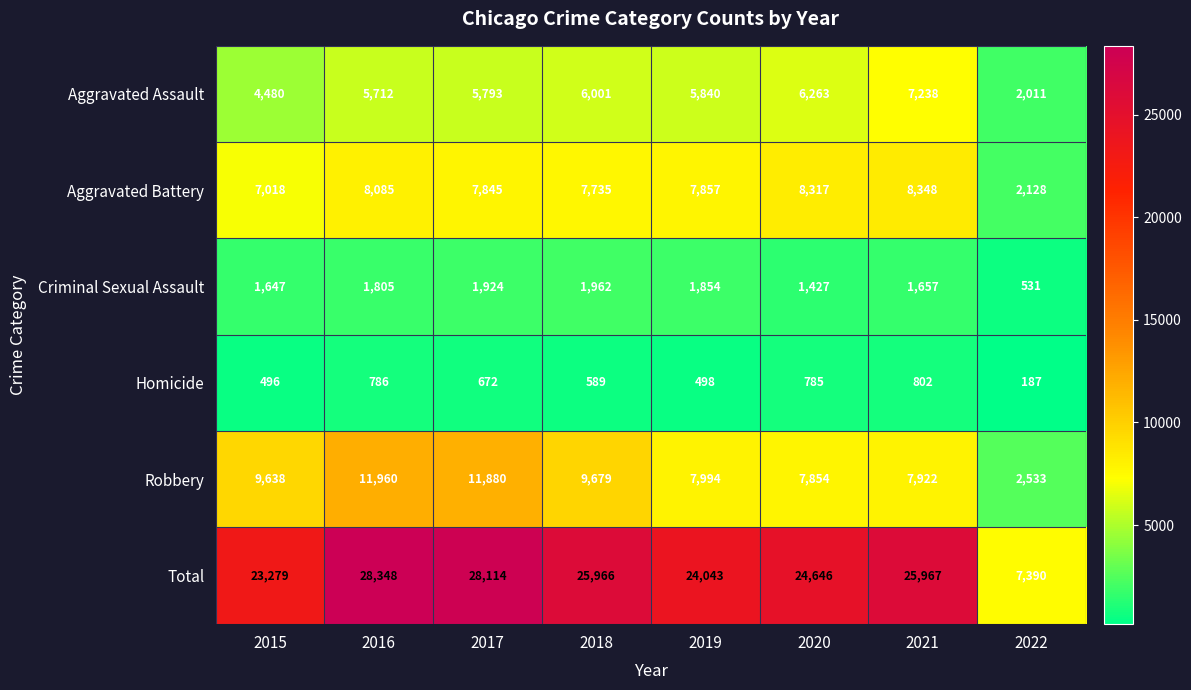

True or false: Homicide has a value of 335 at 2022.

False